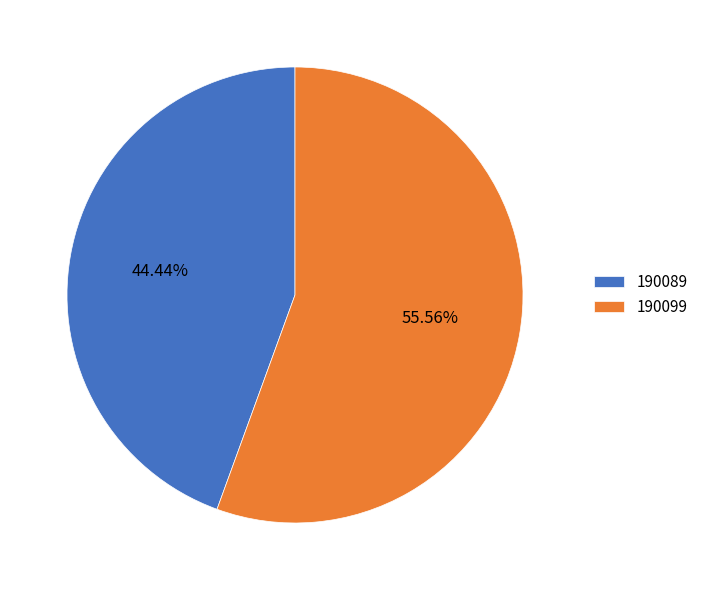

To the nearest percent, what is the difference between the 190089 and 190099 slice percentages?

11%